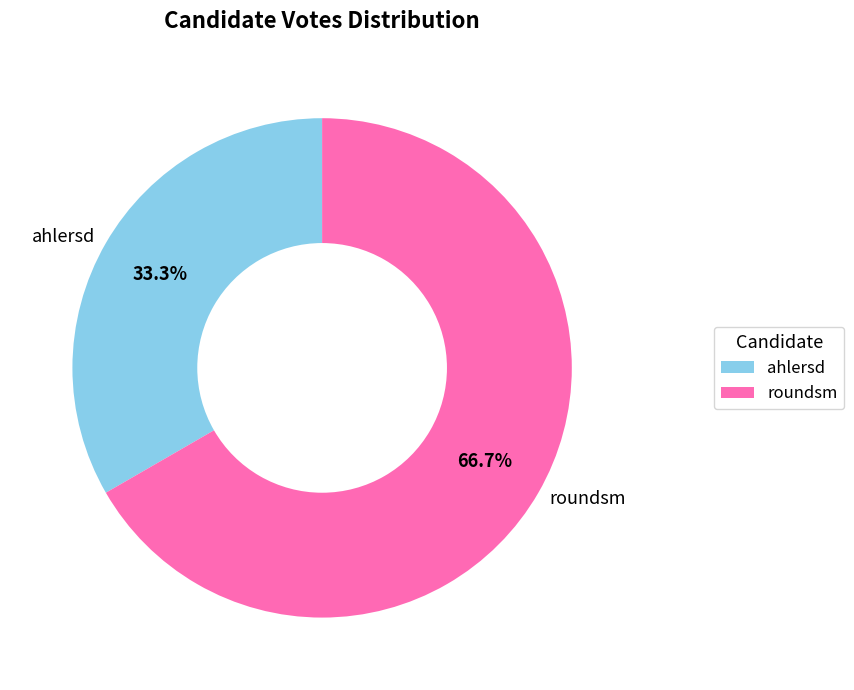

Which category has the biggest portion of the pie?

roundsm